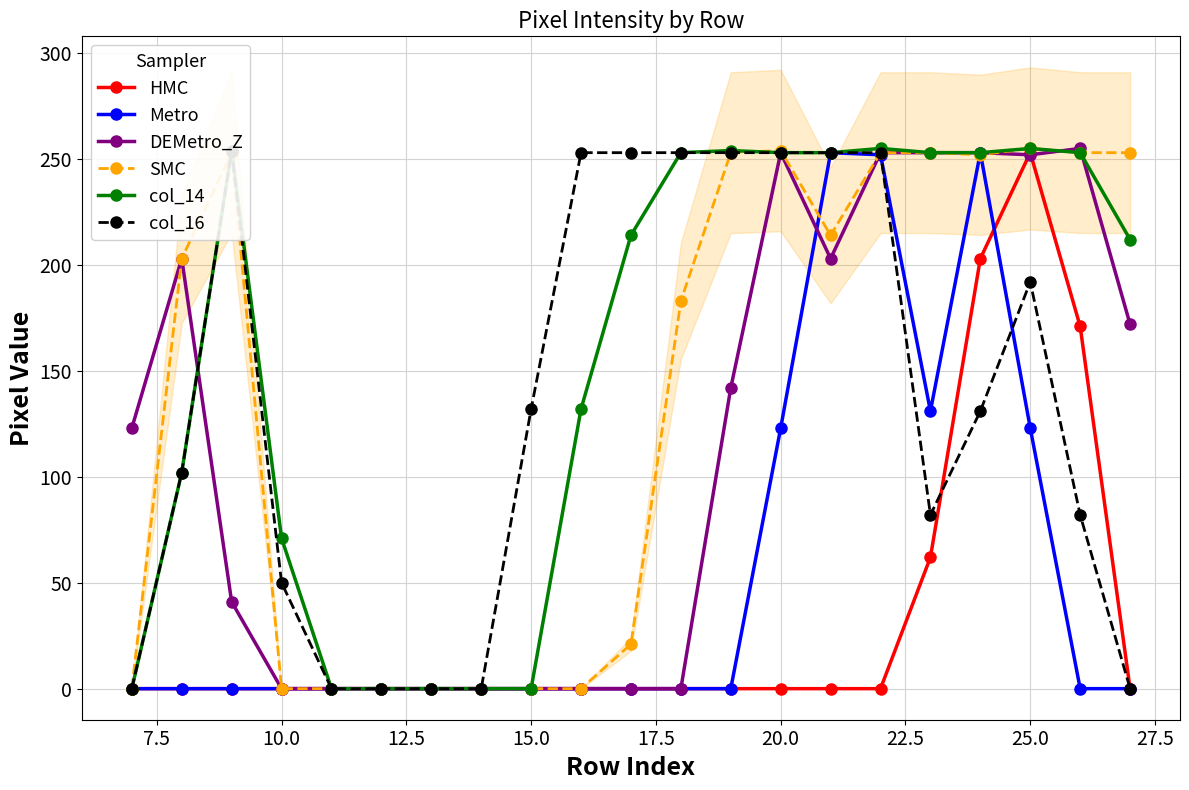

True or false: HMC has more than 0 points higher than both neighbors.

True